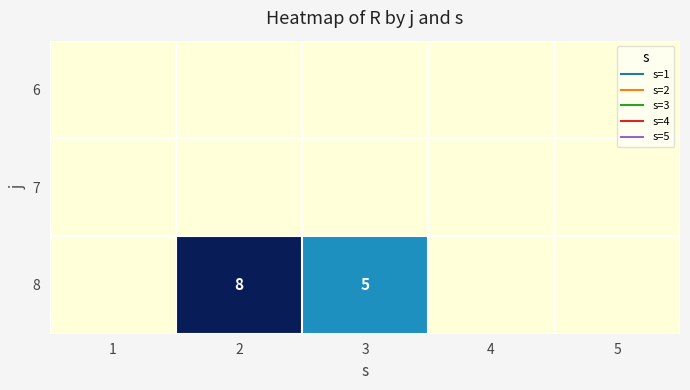

Which series has the largest range (max minus min)?

8